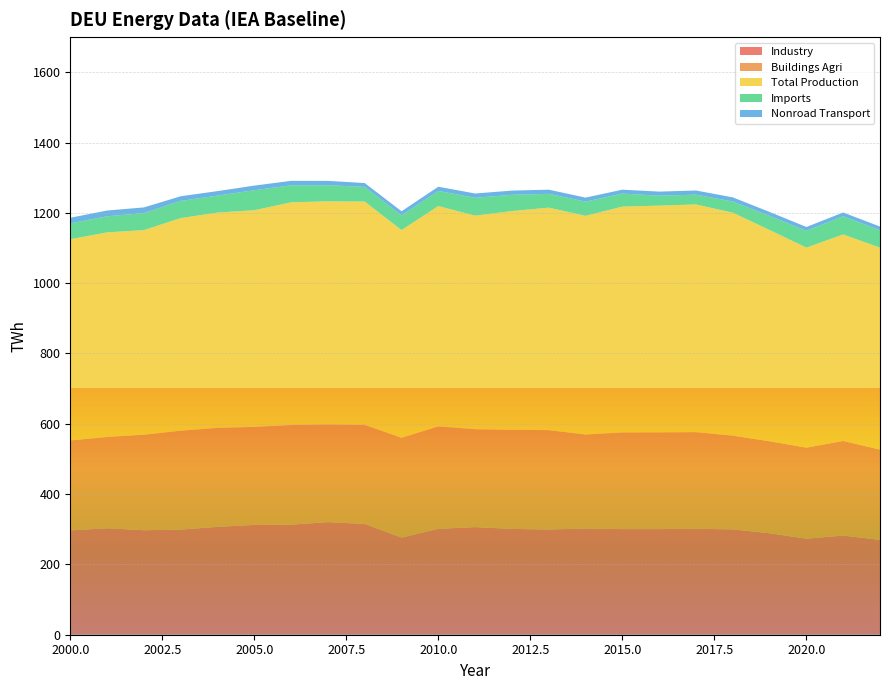

Reading right to left, transcribe all the data shown in this chart.

industry_twh: 2022=269.7	2021=282.0	2020=273.1	2019=288.6	2018=299.7	2017=301.4	2016=300.4	2015=300.4	2014=302.1	2013=299.4	2012=300.9	2011=306.1	2010=301.2	2009=276.4	2008=315.2	2007=320.3	2006=312.9	2005=312.4	2004=306.8	2003=299.0	2002=297.2	2001=302.9	2000=296.7
buildings_agri_twh: 2022=257.0	2021=269.1	2020=259.0	2019=261.6	2018=266.5	2017=274.8	2016=275.2	2015=275.0	2014=267.4	2013=282.5	2012=281.9	2011=278.5	2010=291.4	2009=283.9	2008=281.7	2007=278.0	2006=283.6	2005=278.7	2004=281.6	2003=281.3	2002=271.7	2001=259.6	2000=255.9
total_production_twh: 2022=574.3	2021=587.5	2020=568.9	2019=601.0	2018=634.3	2017=647.7	2016=644.9	2015=642.4	2014=622.0	2013=632.9	2012=622.2	2011=607.3	2010=626.7	2009=590.8	2008=635.2	2007=634.4	2006=633.4	2005=616.3	2004=612.4	2003=604.7	2002=582.0	2001=581.9	2000=572.3
imports_twh: 2022=49.3	2021=51.7	2020=47.9	2019=40.1	2018=31.7	2017=27.8	2016=28.3	2015=37.0	2014=40.4	2013=39.2	2012=46.3	2011=51.0	2010=43.0	2009=41.9	2008=41.7	2007=46.0	2006=48.5	2005=56.9	2004=48.2	2003=49.1	2002=48.4	2001=45.8	2000=45.1
nonroad_transport_twh: 2022=10.7	2021=10.7	2020=10.9	2019=11.3	2018=11.9	2017=11.8	2016=11.6	2015=11.1	2014=11.5	2013=11.9	2012=12.0	2011=12.1	2010=12.1	2009=11.6	2008=11.1	2007=12.2	2006=12.7	2005=13.1	2004=12.9	2003=13.0	2002=16.2	2001=16.4	2000=15.9